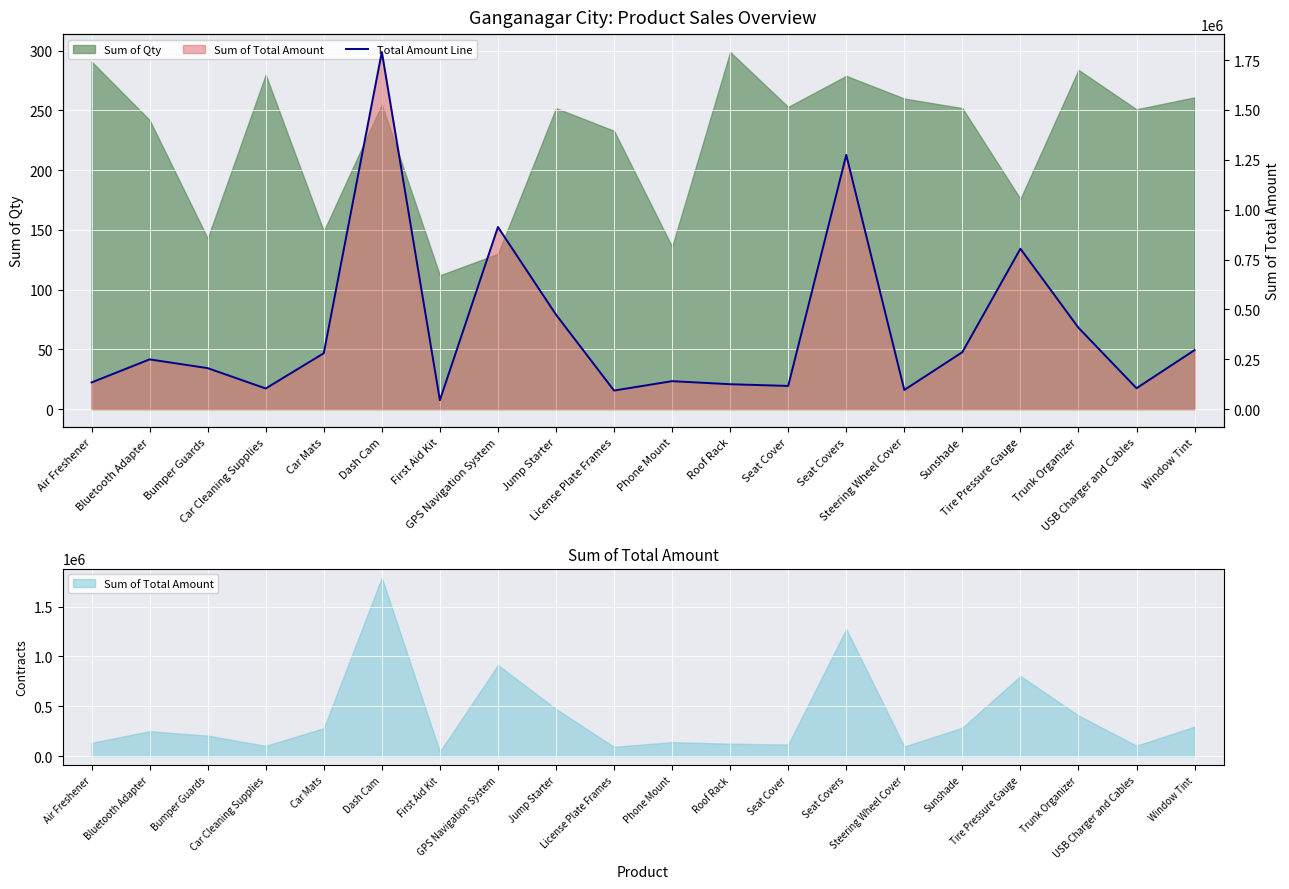

Which label corresponds to the largest value in the chart?

Dash Cam